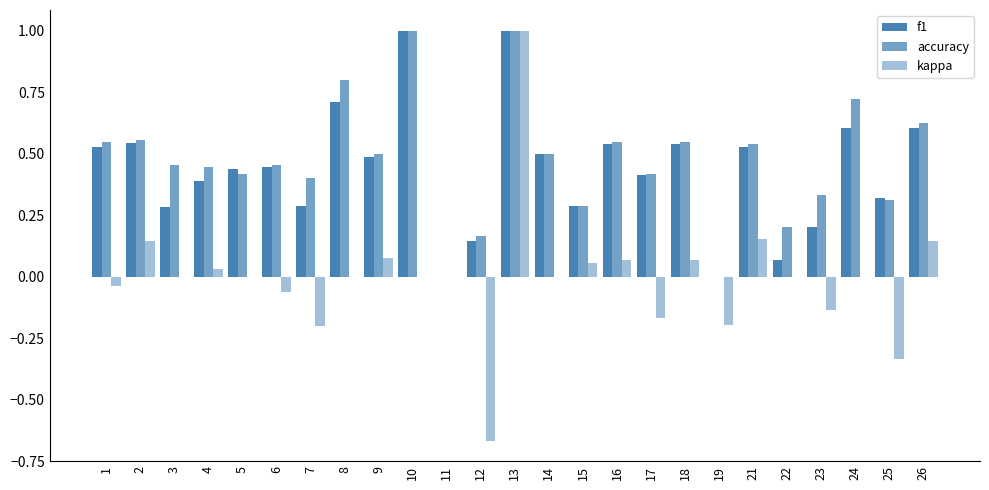

At which category is the sum across all series the highest?

13